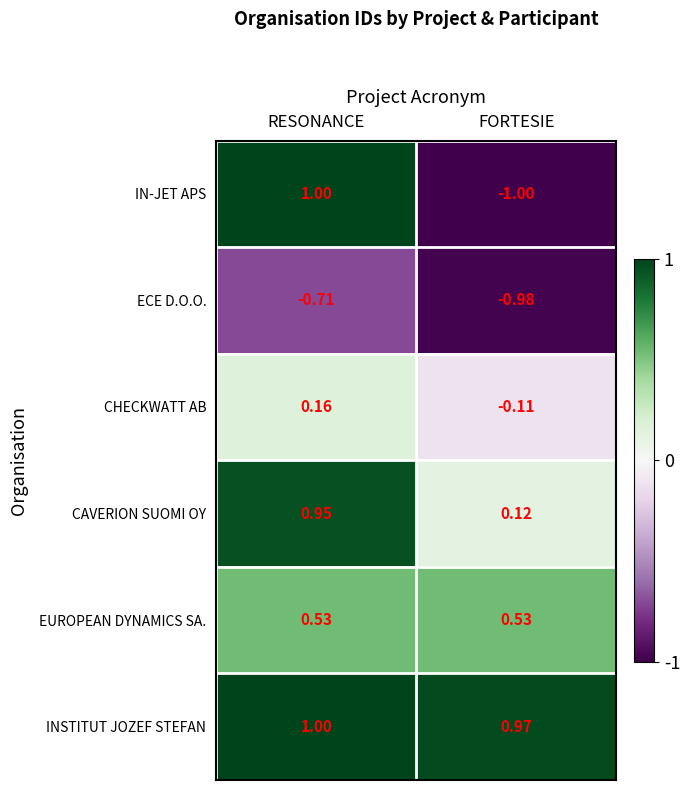

At which category is the sum across all series the highest?

RESONANCE